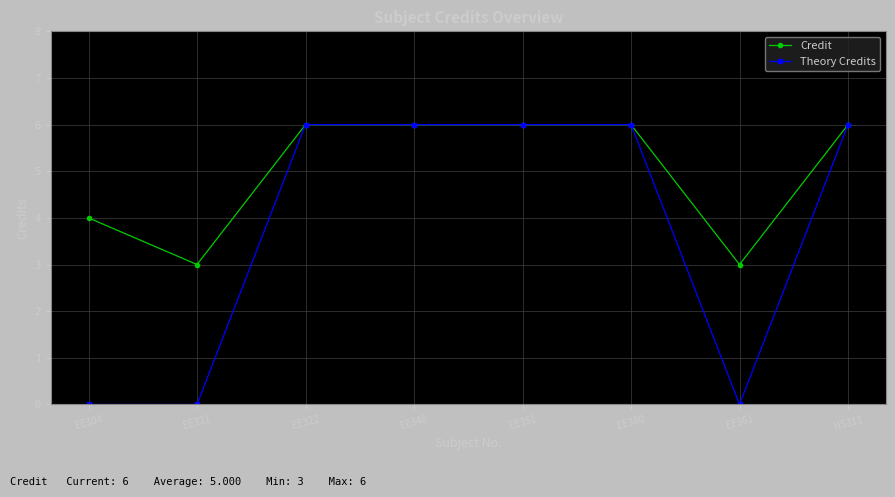

Is this an area chart (filled region under the line)?

No